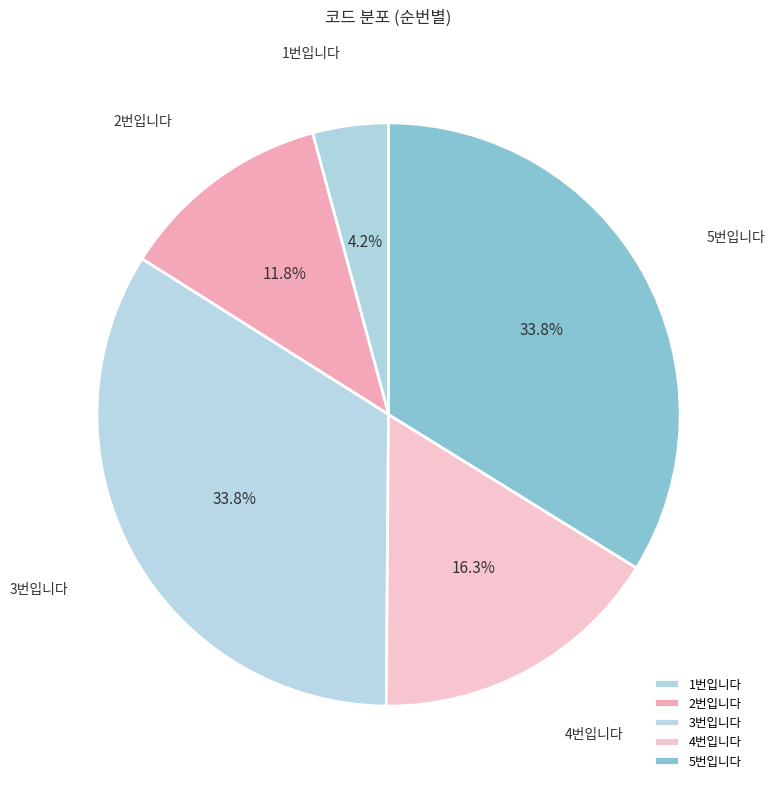

Is there a majority slice in this chart?

No